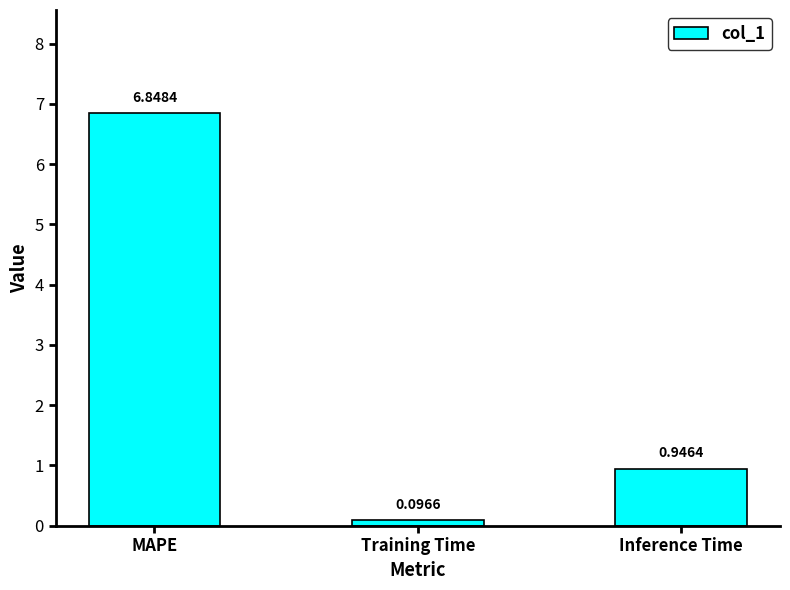

Which category has the lowest value across all series?

Training Time